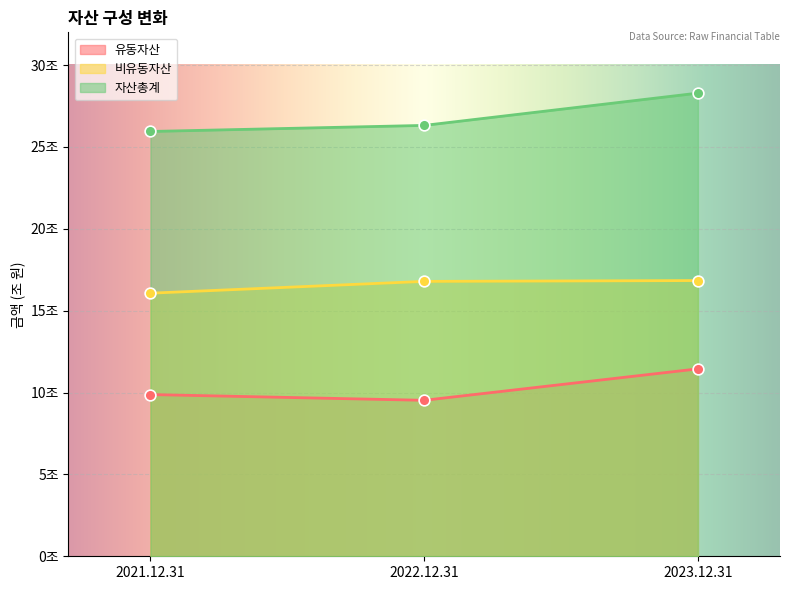

Is the value of 자산총계 at 2023.12.31 greater than the value of 비유동자산 at 2022.12.31?

Yes